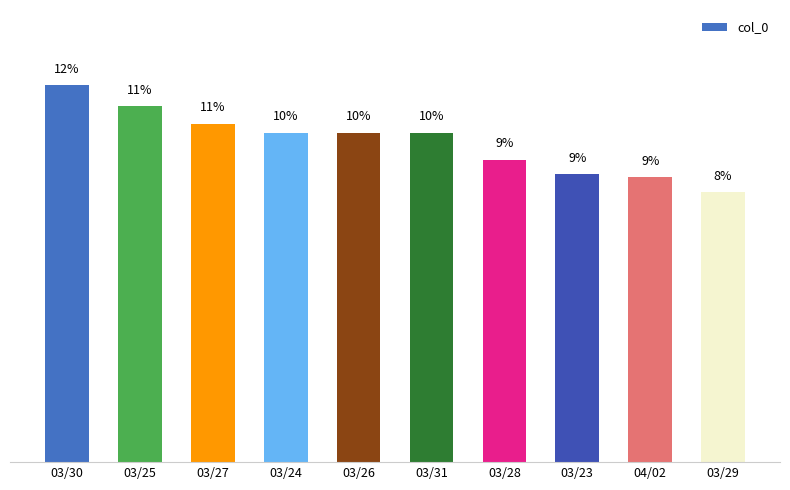

At which label is the value closest to 10?

03/24